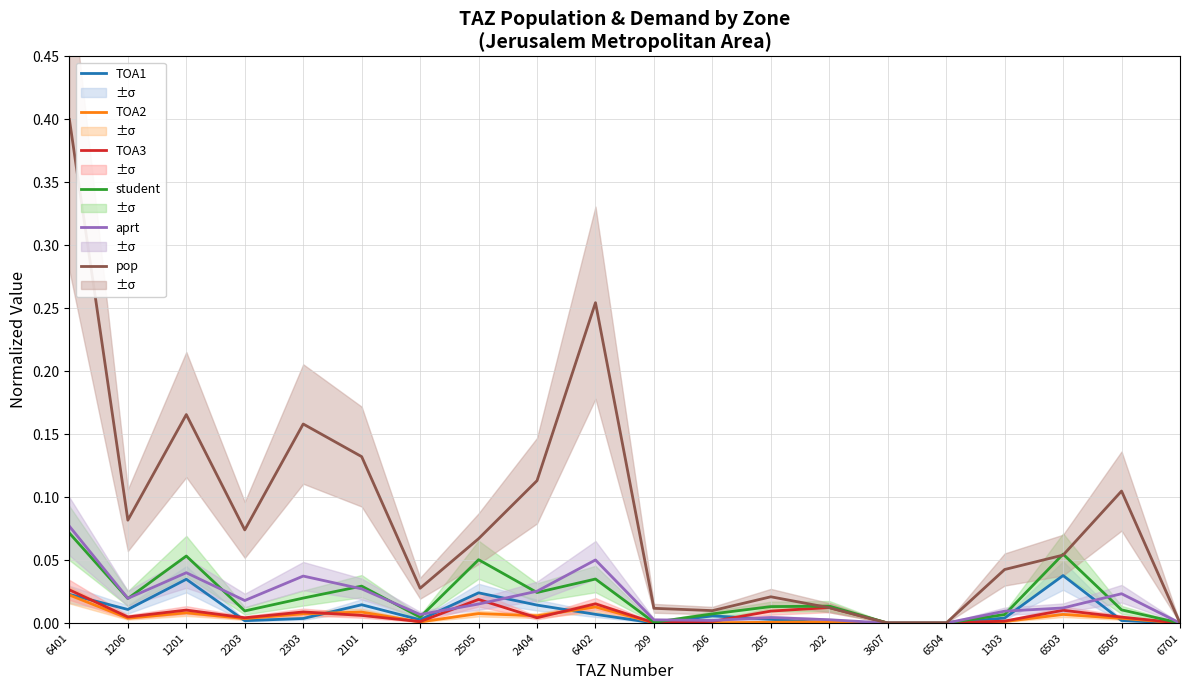

Which series has the largest range (max minus min)?

pop